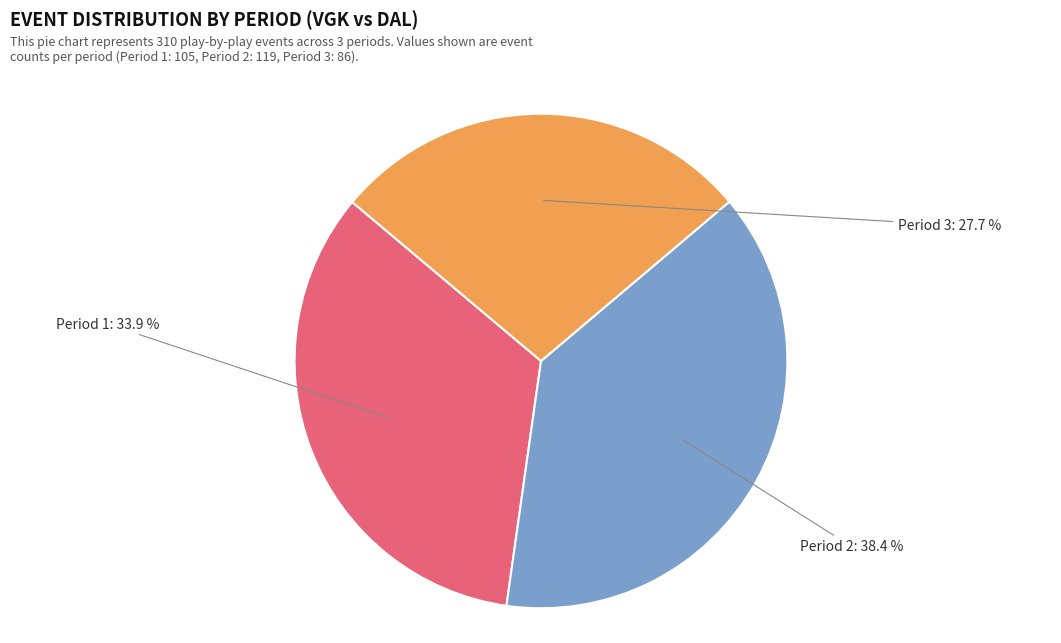

Does any single category account for the majority?

No